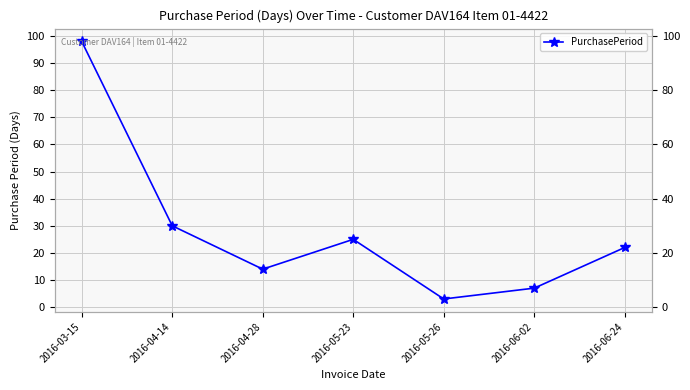

What position from the left is 2016-05-26?

5